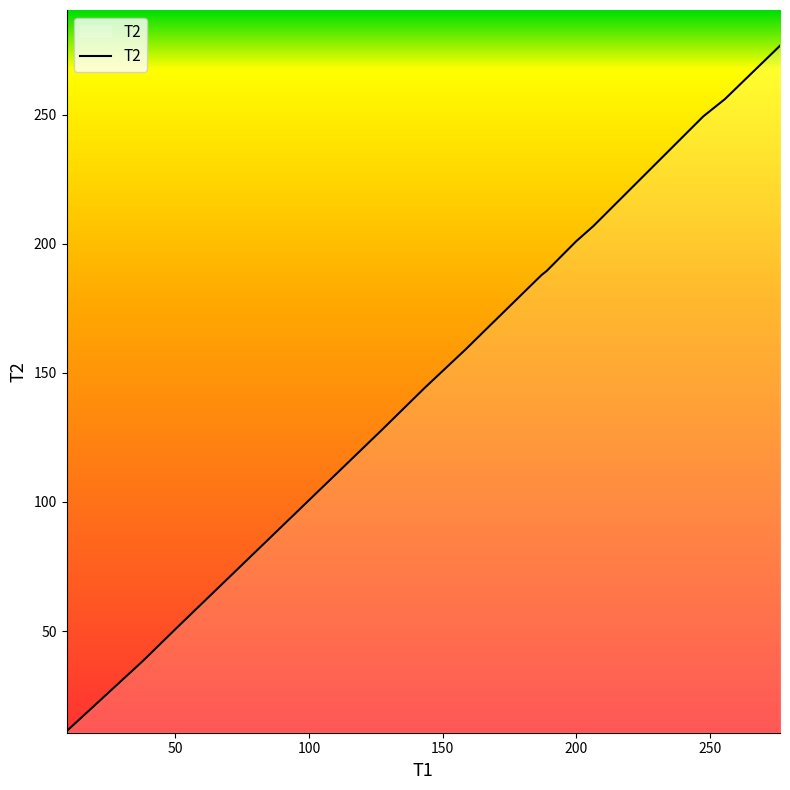

What is the smallest value displayed?

11.2